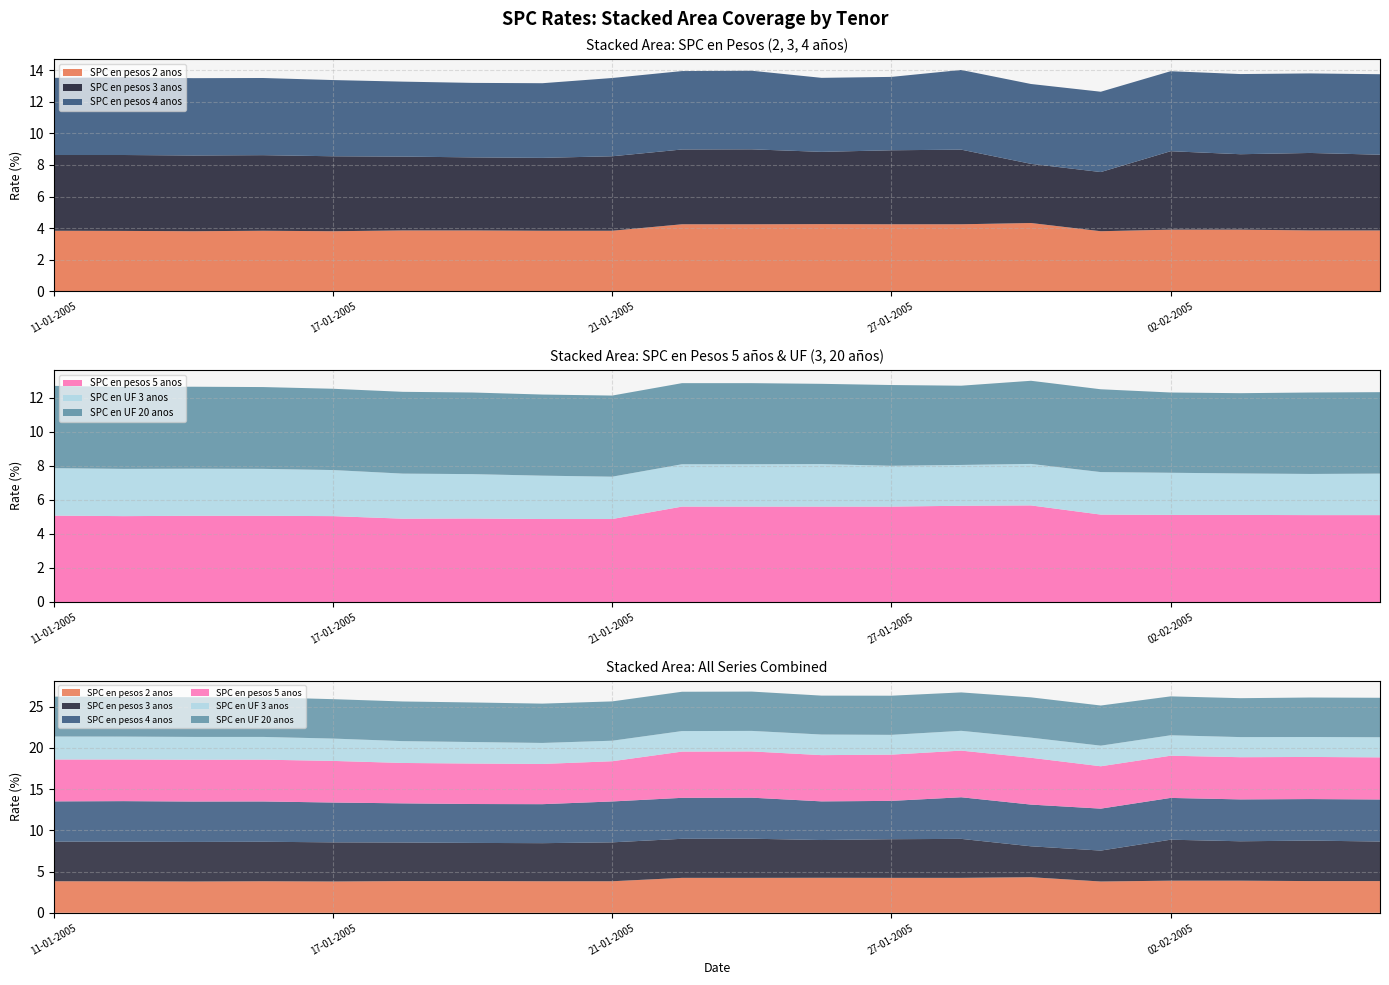

Reading left to right, list all the values displayed in this chart.

SPC en pesos 2 anos: 3.8	3.8	3.8	3.8	3.8	3.9	3.9	3.8	3.8	4.2	4.2	4.2	4.2	4.2	4.3	3.8	3.9	3.9	3.9	3.9
SPC en pesos 3 anos: 4.8	4.8	4.8	4.8	4.8	4.7	4.6	4.6	4.7	4.7	4.8	4.6	4.7	4.7	3.8	3.8	5.0	4.8	4.9	4.8
SPC en pesos 4 anos: 4.9	4.9	4.9	4.9	4.8	4.8	4.7	4.7	5.0	5.0	5.0	4.7	4.7	5.0	5.1	5.1	5.1	5.1	5.0	5.1
SPC en pesos 5 anos: 5.1	5.0	5.1	5.1	5.0	4.9	4.9	4.9	4.9	5.6	5.6	5.6	5.6	5.7	5.7	5.1	5.1	5.1	5.1	5.1
SPC en UF 3 anos: 2.8	2.8	2.8	2.8	2.7	2.6	2.6	2.5	2.5	2.5	2.5	2.5	2.4	2.4	2.4	2.5	2.5	2.4	2.4	2.4
SPC en UF 20 anos: 4.8	4.8	4.8	4.8	4.8	4.8	4.8	4.8	4.8	4.8	4.8	4.7	4.8	4.7	4.9	4.9	4.7	4.7	4.8	4.8